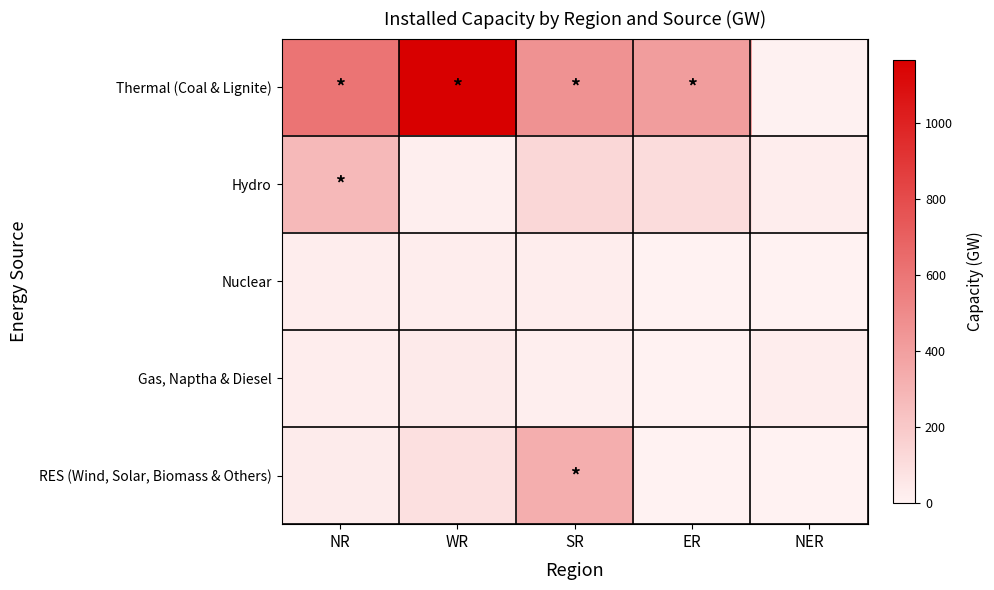

Which label corresponds to the smallest value in the chart?

ER